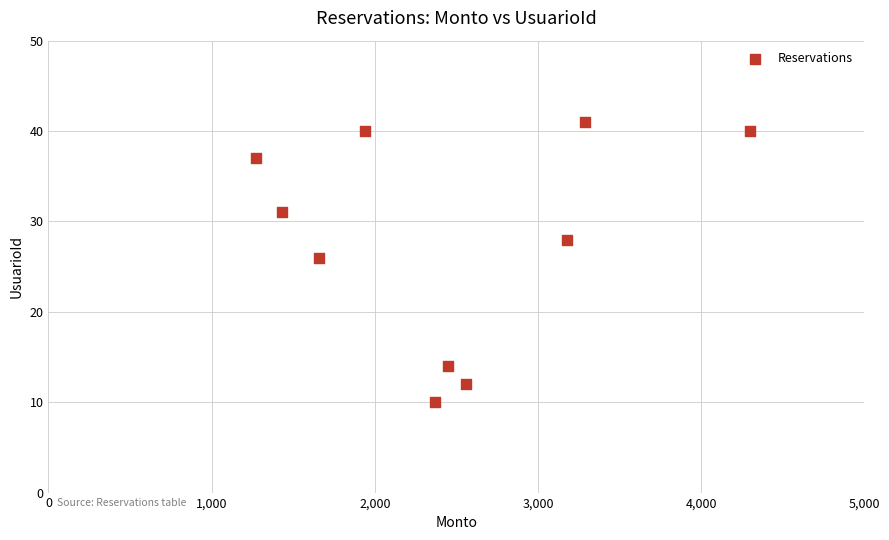

What Y value in the scatter plot is closest to 25?

26